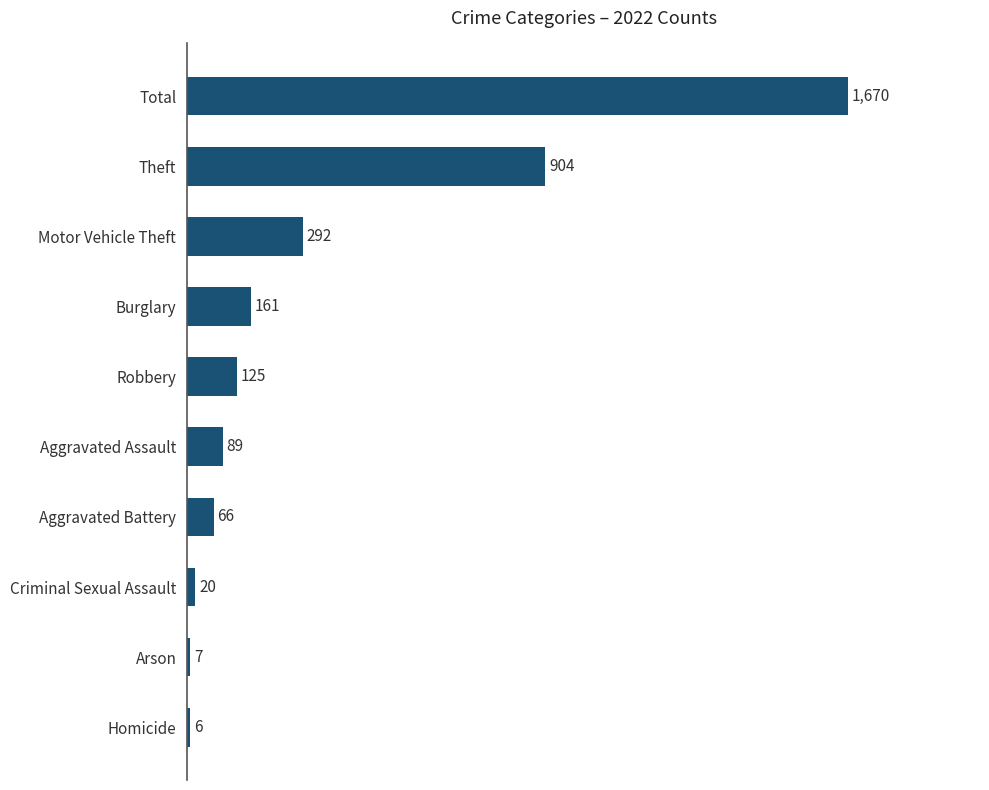

At which label is the value closest to 838?

Theft